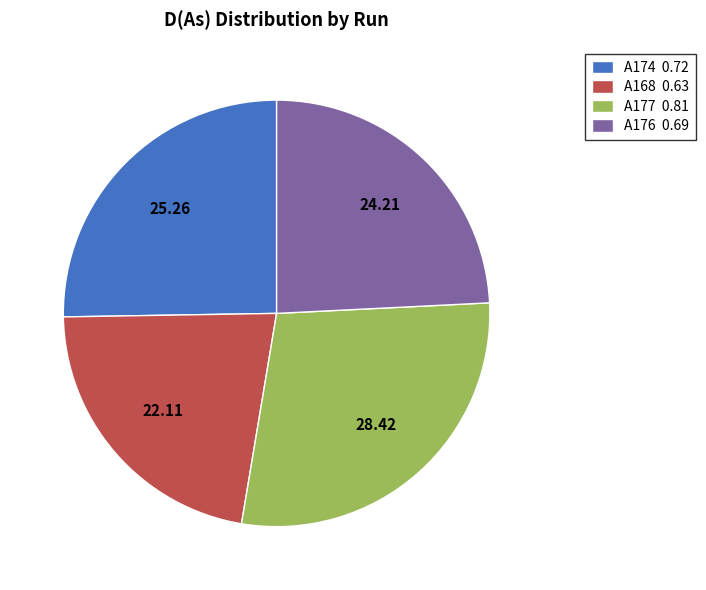

Is the sum of A174 0.72 and A168 0.63 greater than half?

No